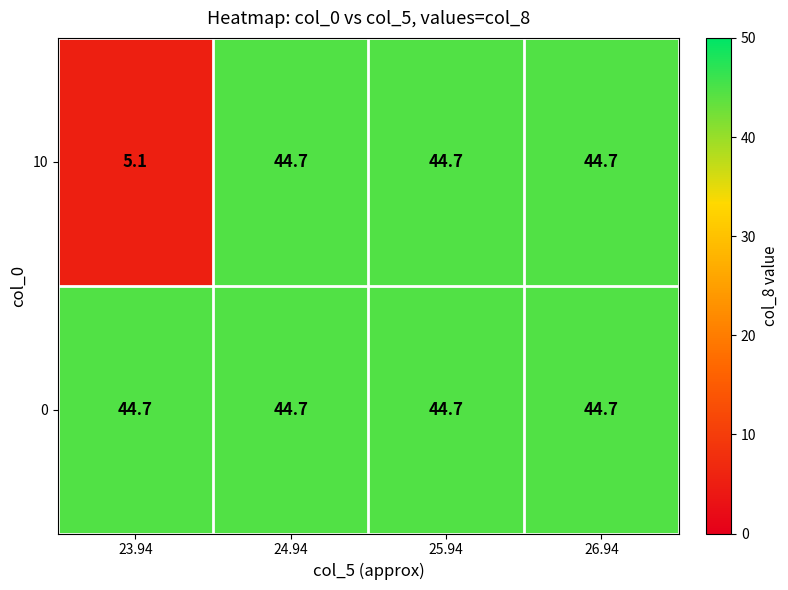

What is the total value across all series at 25.94?

89.4